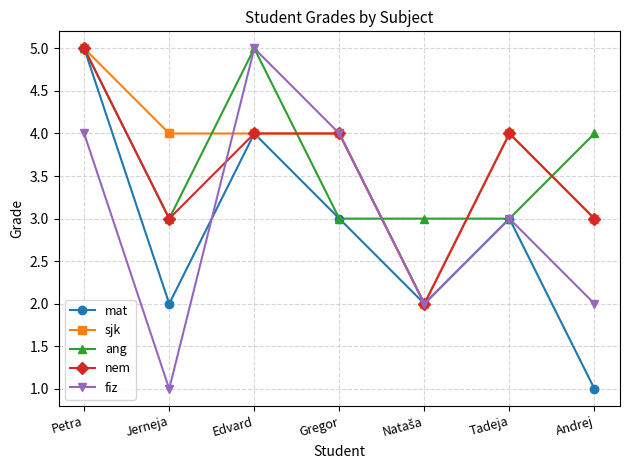

The value of mat at Edvard is 3. True or false?

False